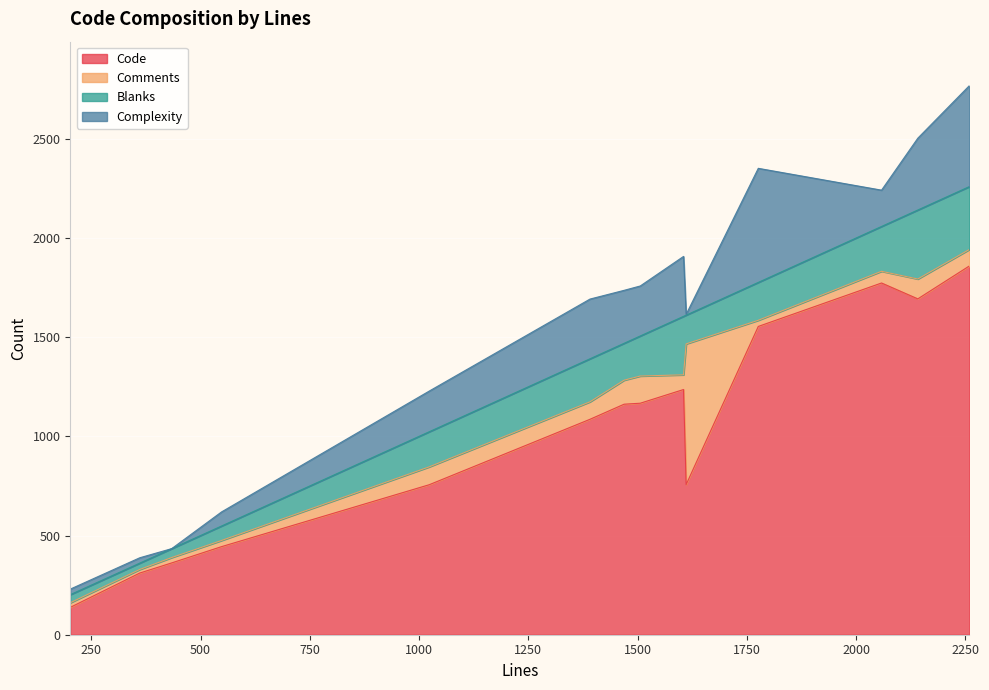

What is the total value across all series at 2259?

2768